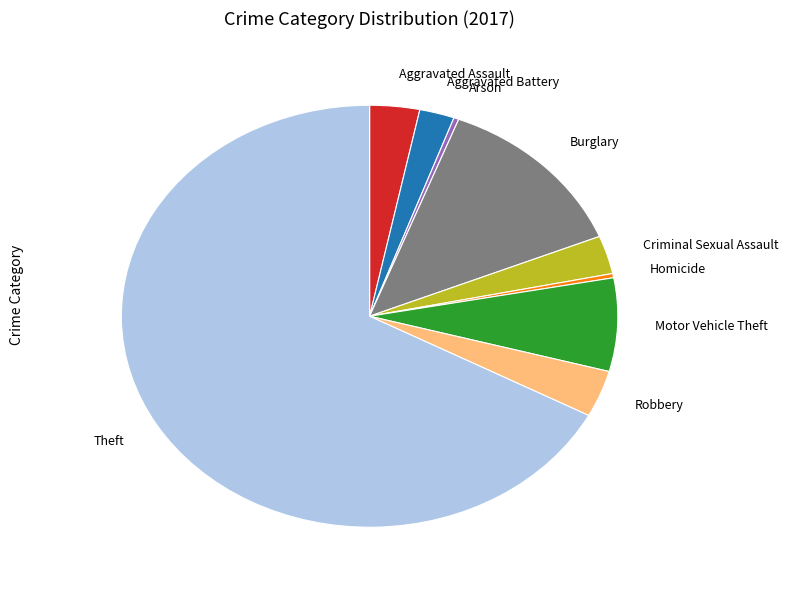

Is it true that Arson is 0% of the pie?

True